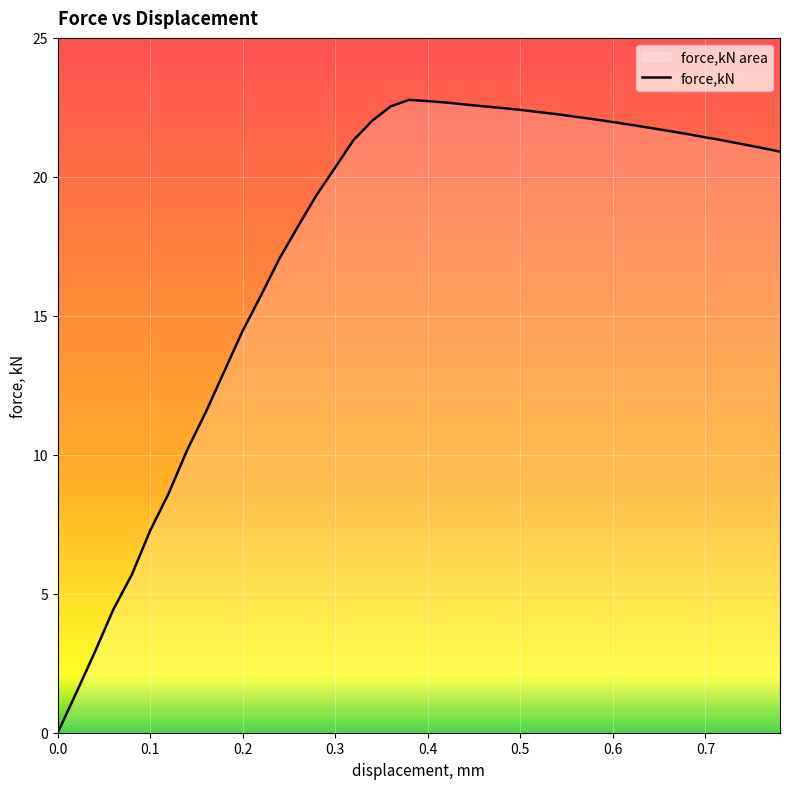

What is the average value?

17.4